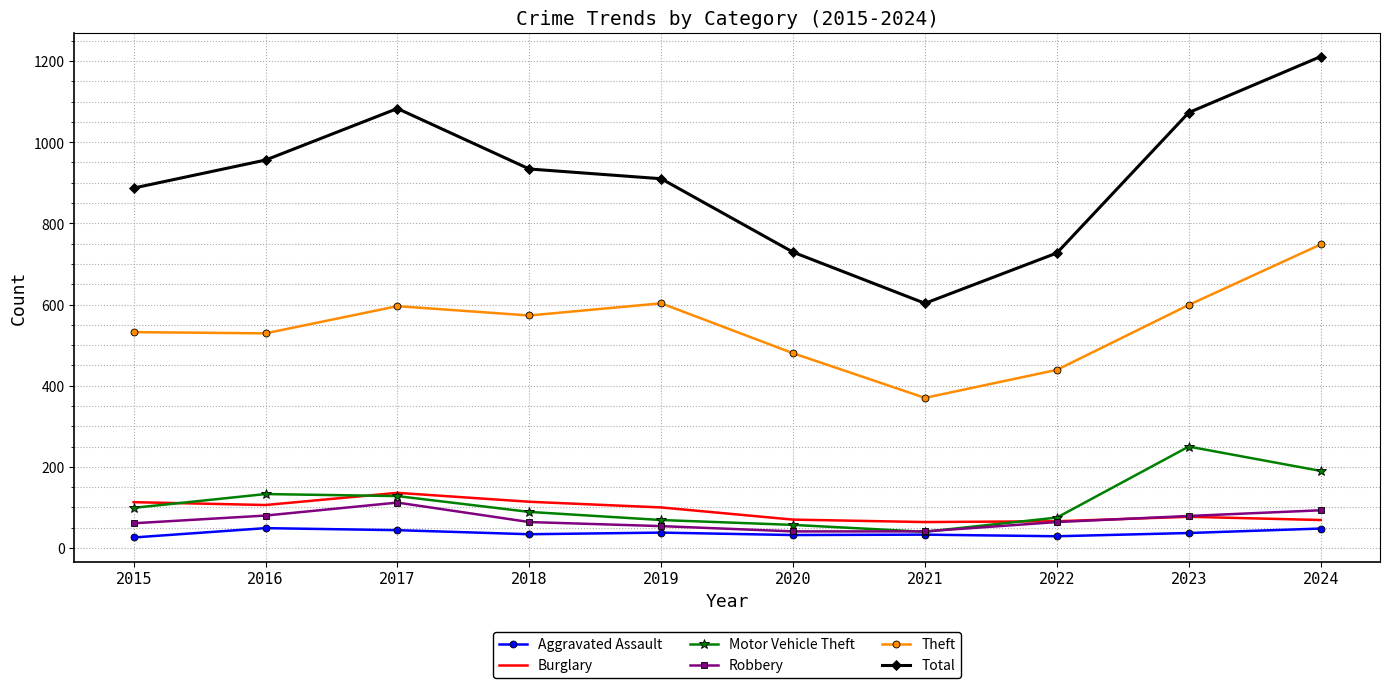

The value of Total at 2019 is 597. True or false?

False